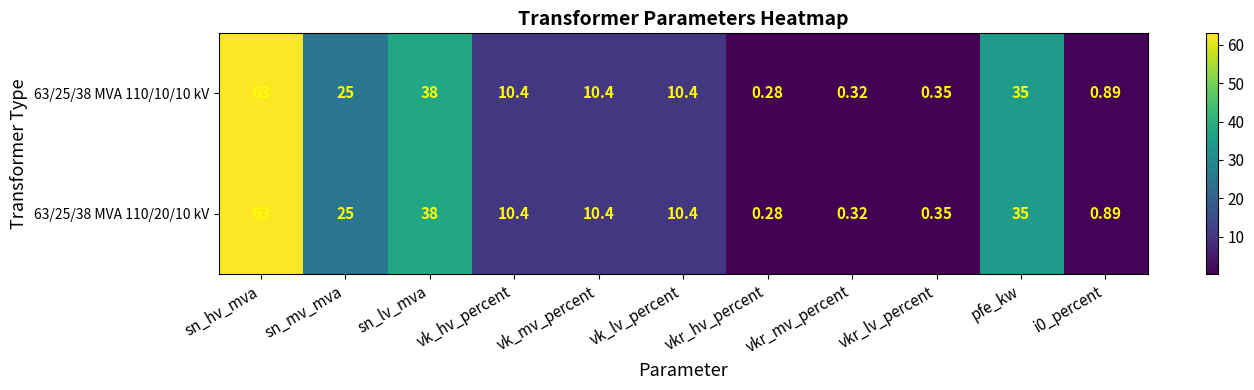

At which label does 63/25/38 MVA 110/20/10 kV first exceed 10?

sn_hv_mva